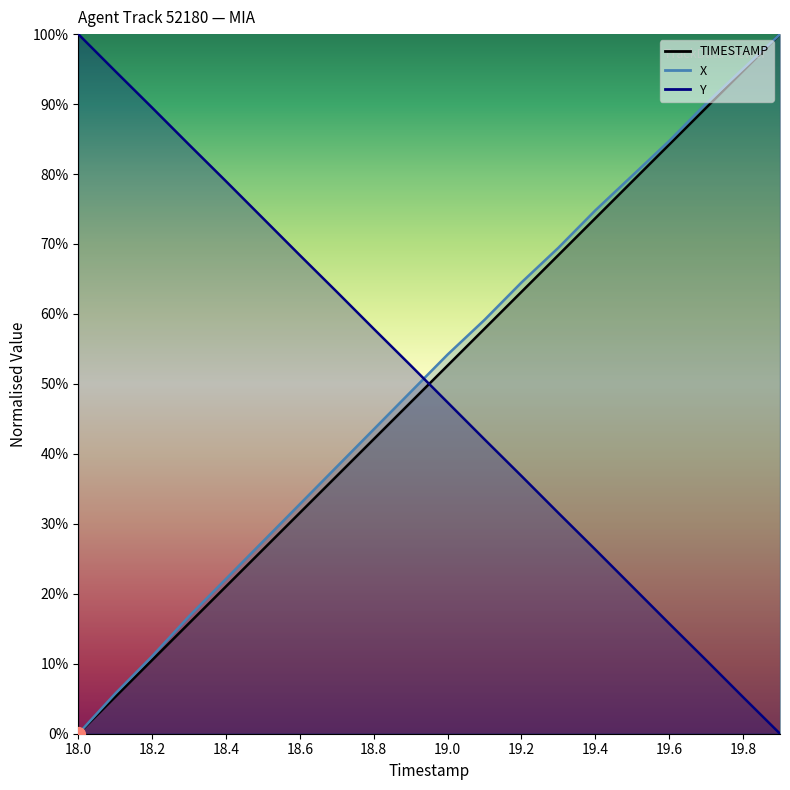

True or false: TIMESTAMP has more than 2 interior local peaks.

False